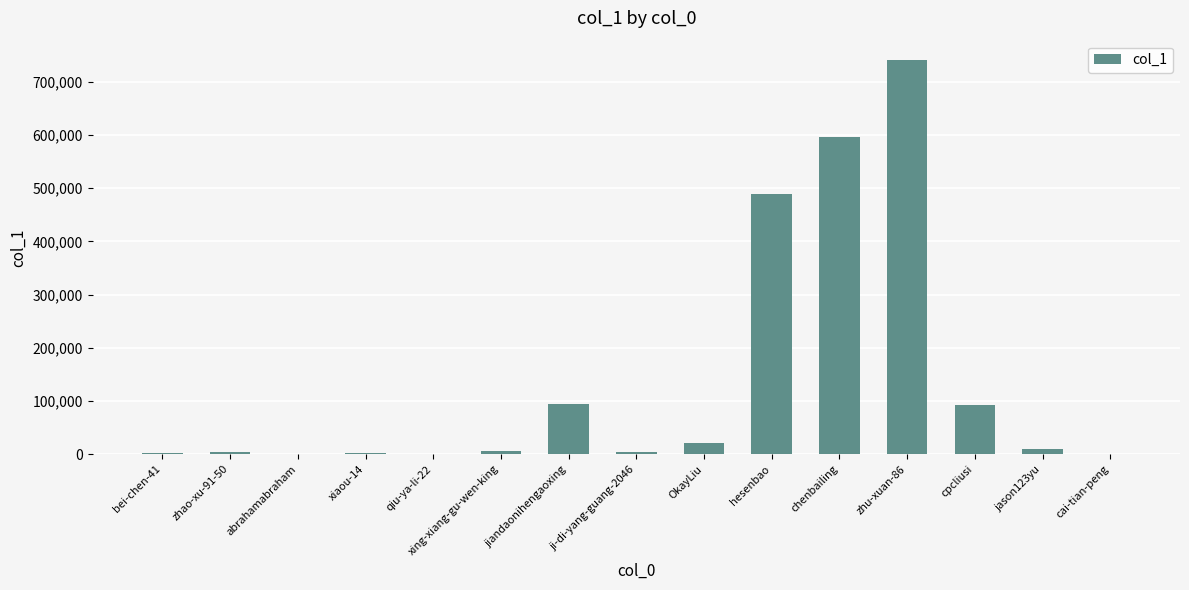

What is the change in value from xiaou-14 to jason123yu?

+7133